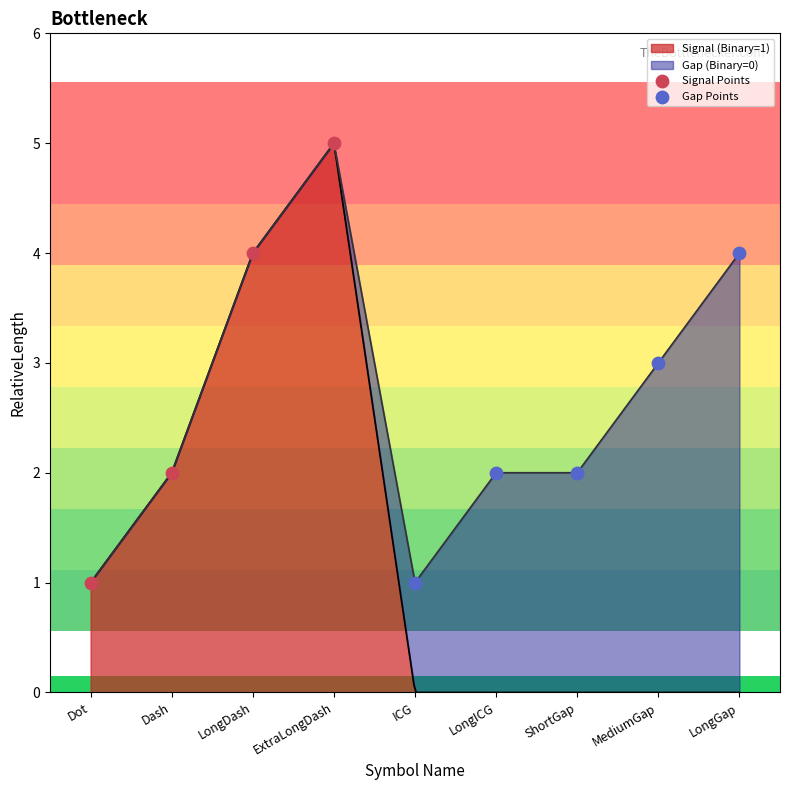

What is the ratio of the value at ShortGap to the value at LongDash?

0.5